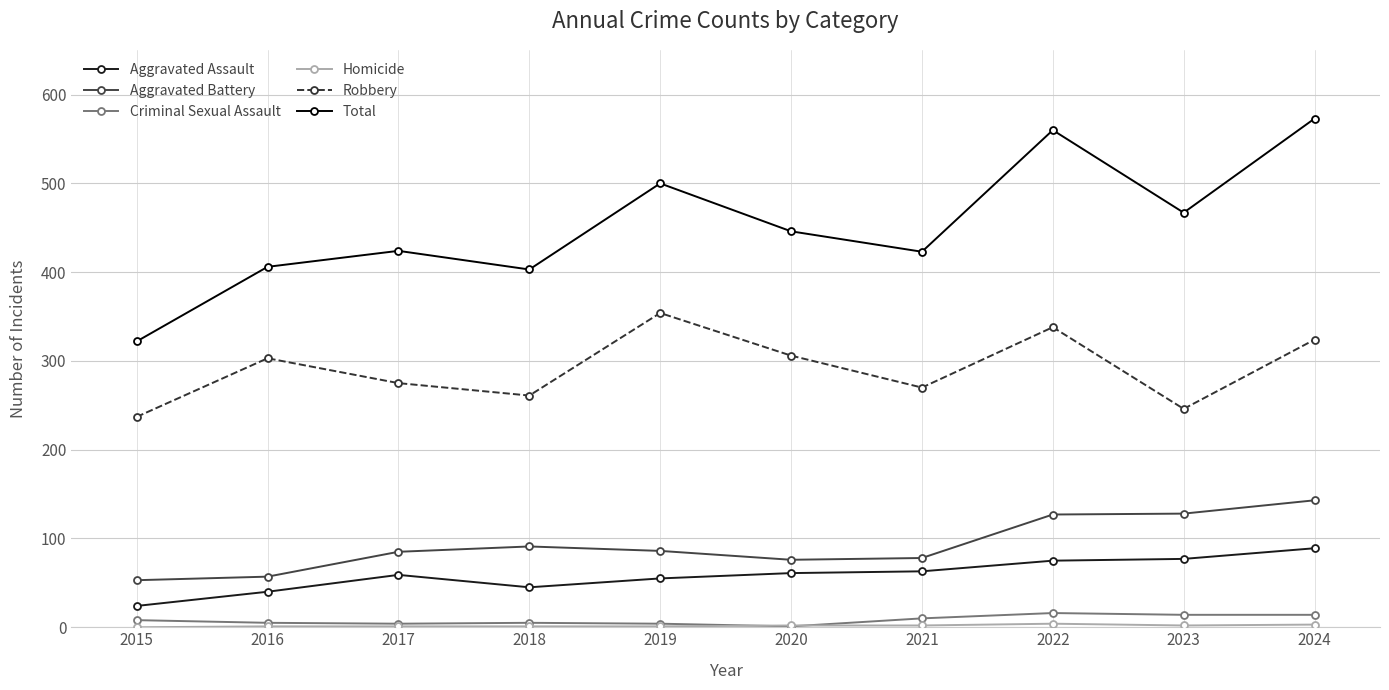

Is this an area chart (filled region under the line)?

No